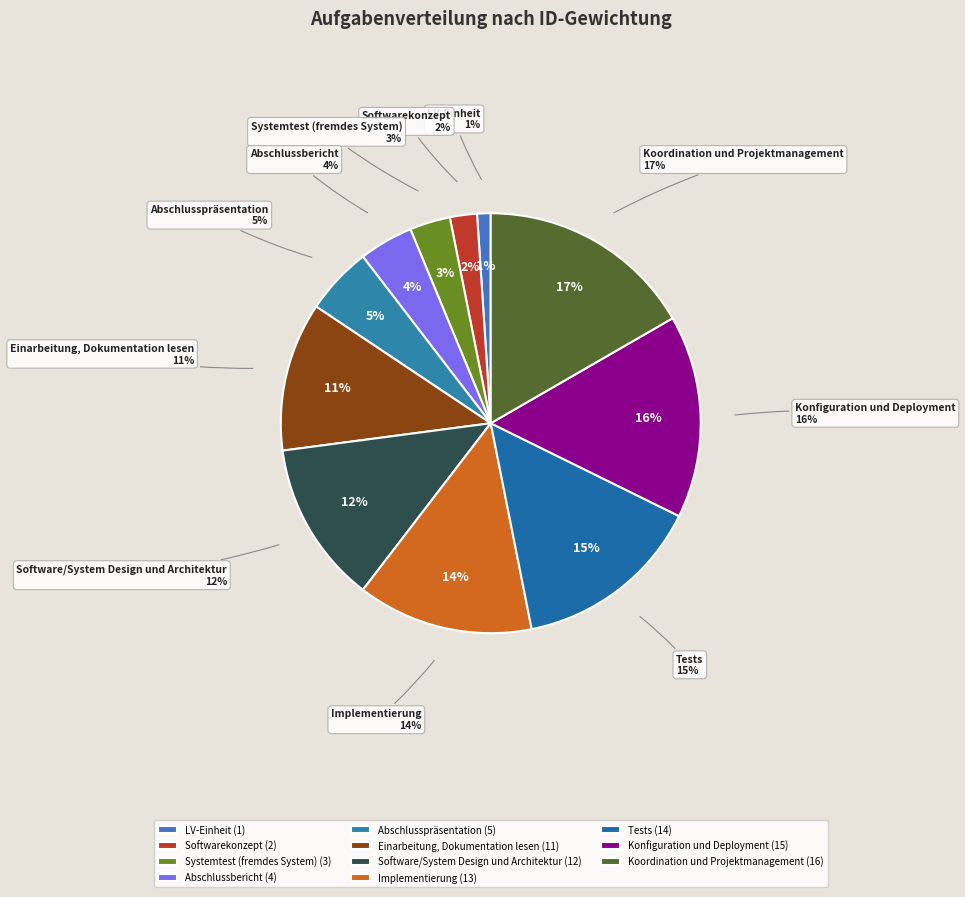

Count the number of slices in the pie.

11